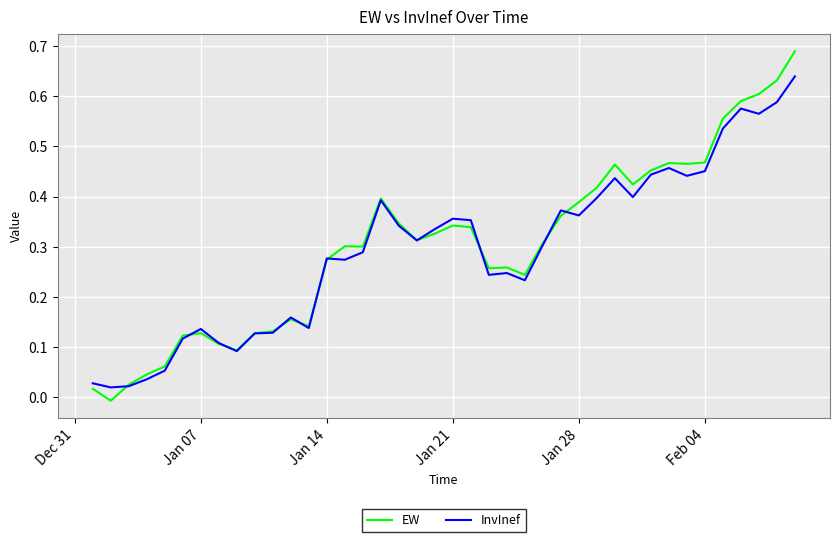

Rank the series by their maximum value, from lowest to highest.

InvInef, EW